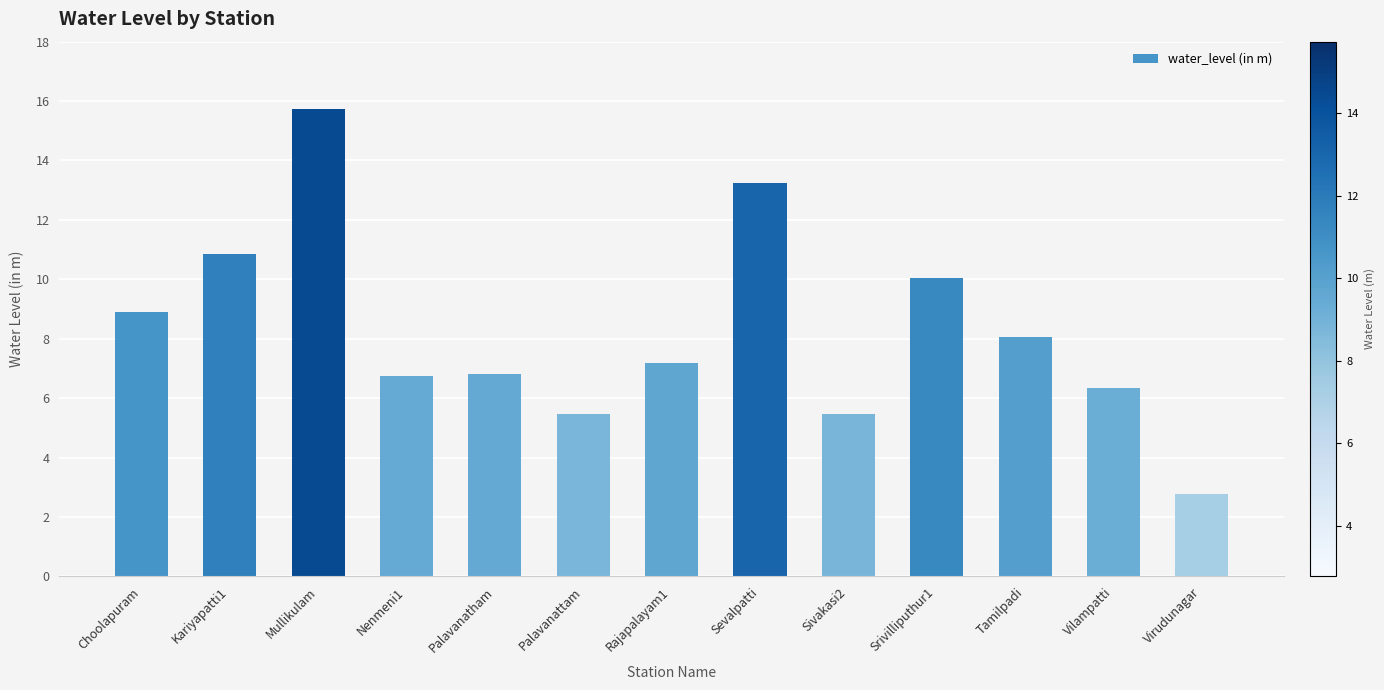

Is it true that the value at Rajapalayam1 is 7.2?

True